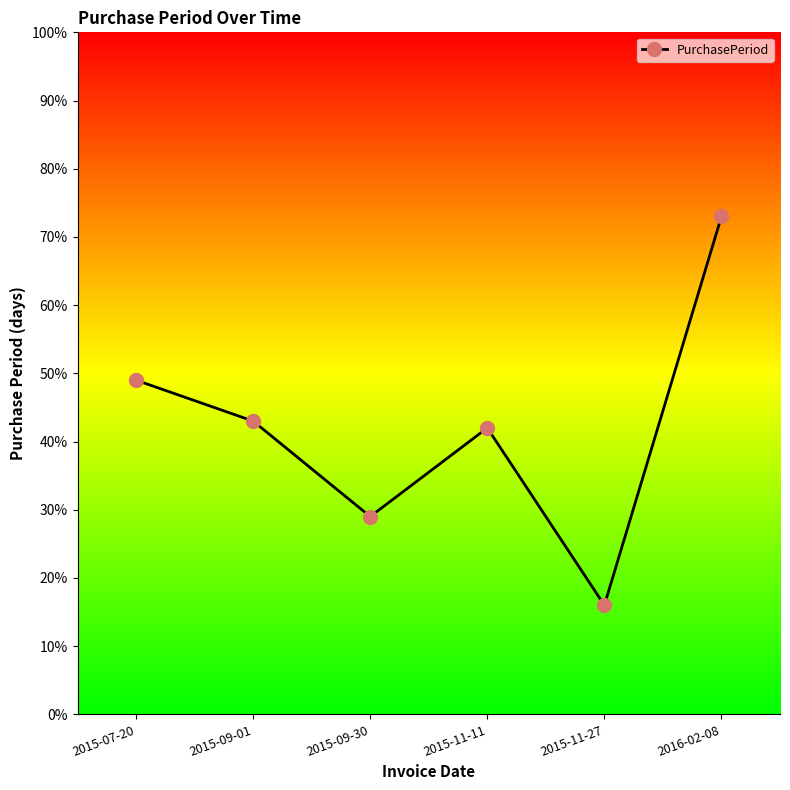

Reading right to left, what are all the values shown in this chart?

73	16	42	29	43	49